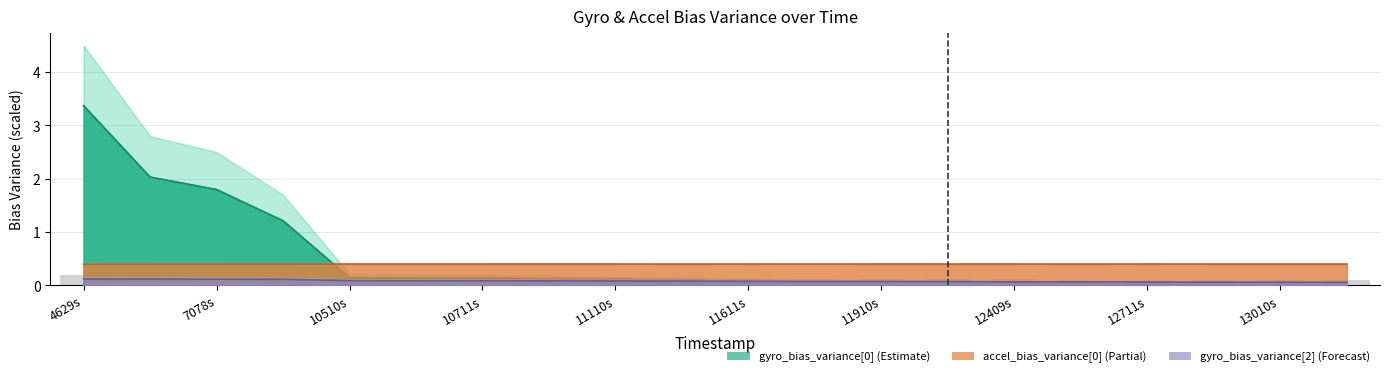

The value of gyro_bias_variance[2] at 11910000 is 0.0. True or false?

False